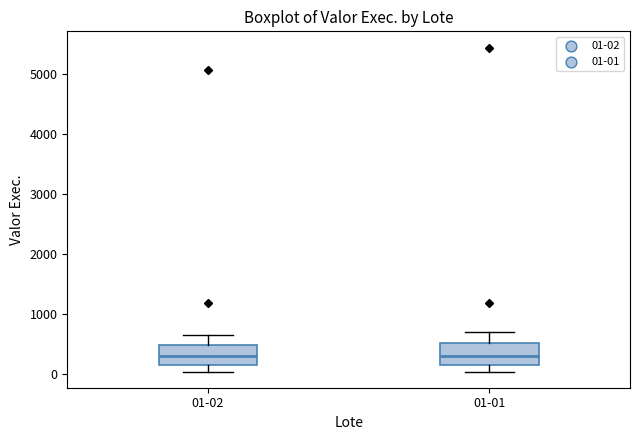

Reading left to right, transcribe this box plot: for each box, give where its median line is, the range the box spans, and where its two whiskers end, as read against the y-axis. The values are not printed on the chart, so give them approximately, as read against the axis.

01-02: median 300, box 200 to 500, whiskers 0 to 700
01-01: median 300, box 200 to 500, whiskers 0 to 700